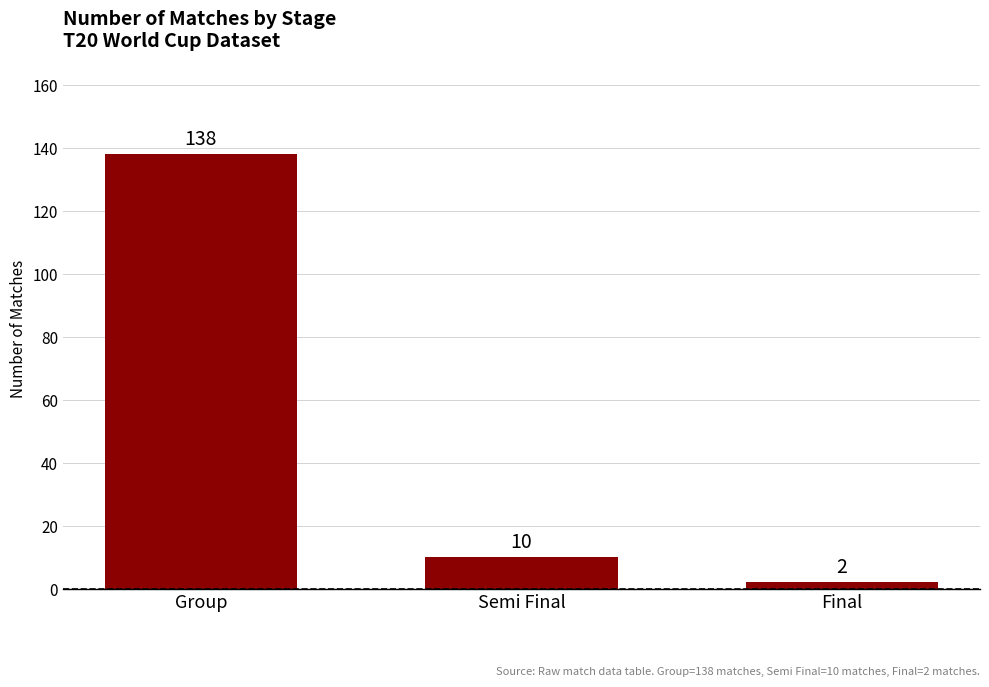

Reading right to left, what are all the values shown in this chart?

2	10	138